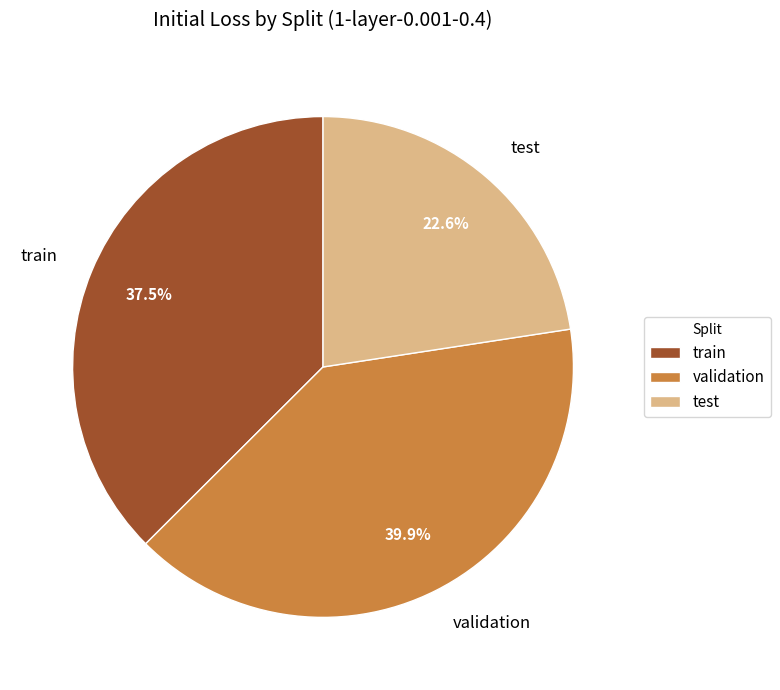

What is the ratio of the value at test to the value at validation?

0.6